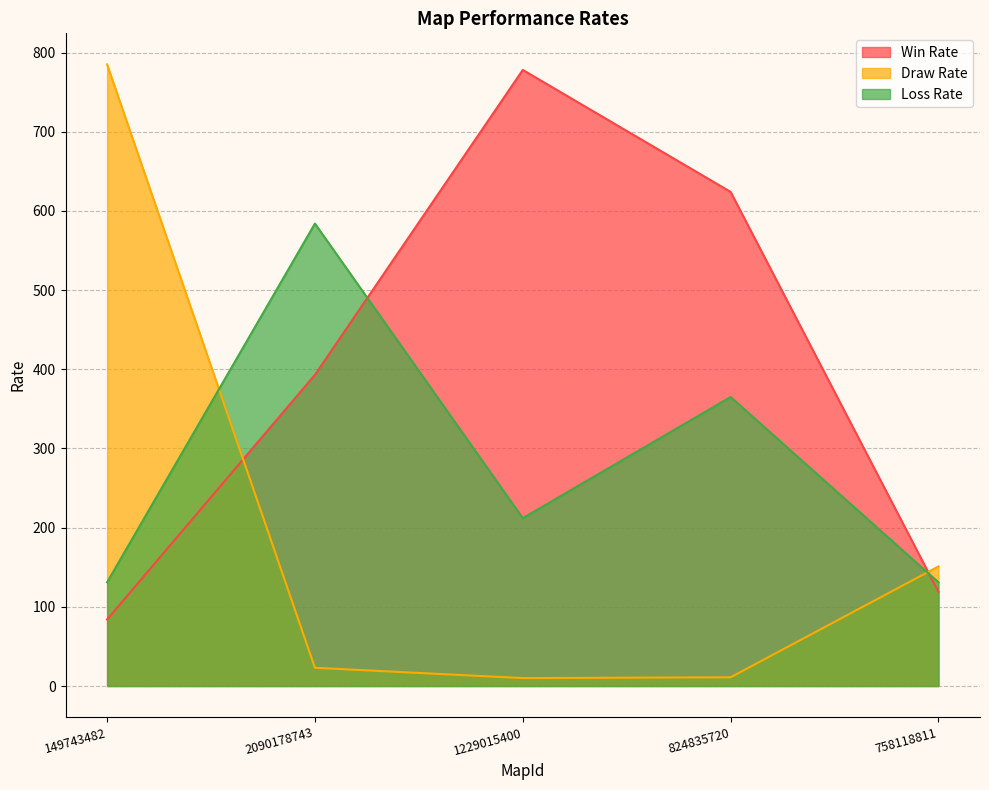

What is the total value across all series at 824835720?

1000